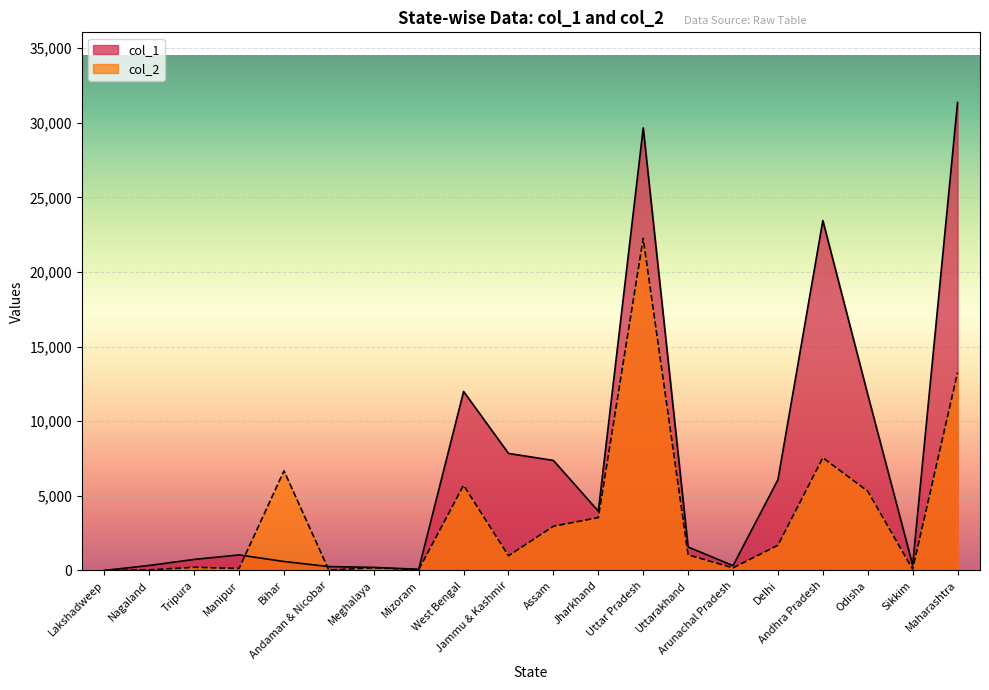

What is the label of the 11th point from the right?

Jammu & Kashmir